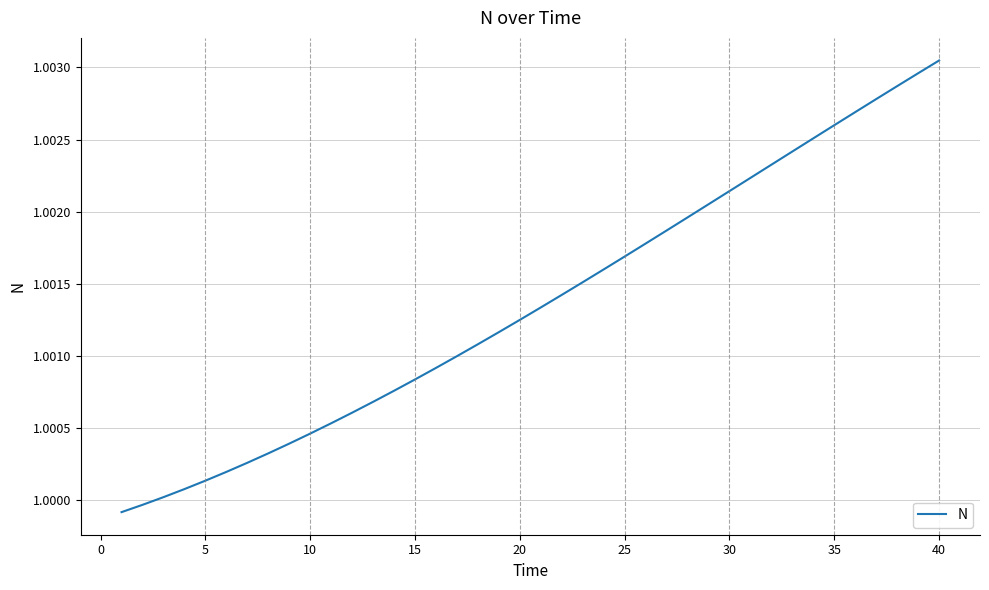

The value at 25 is 0.5. True or false?

False